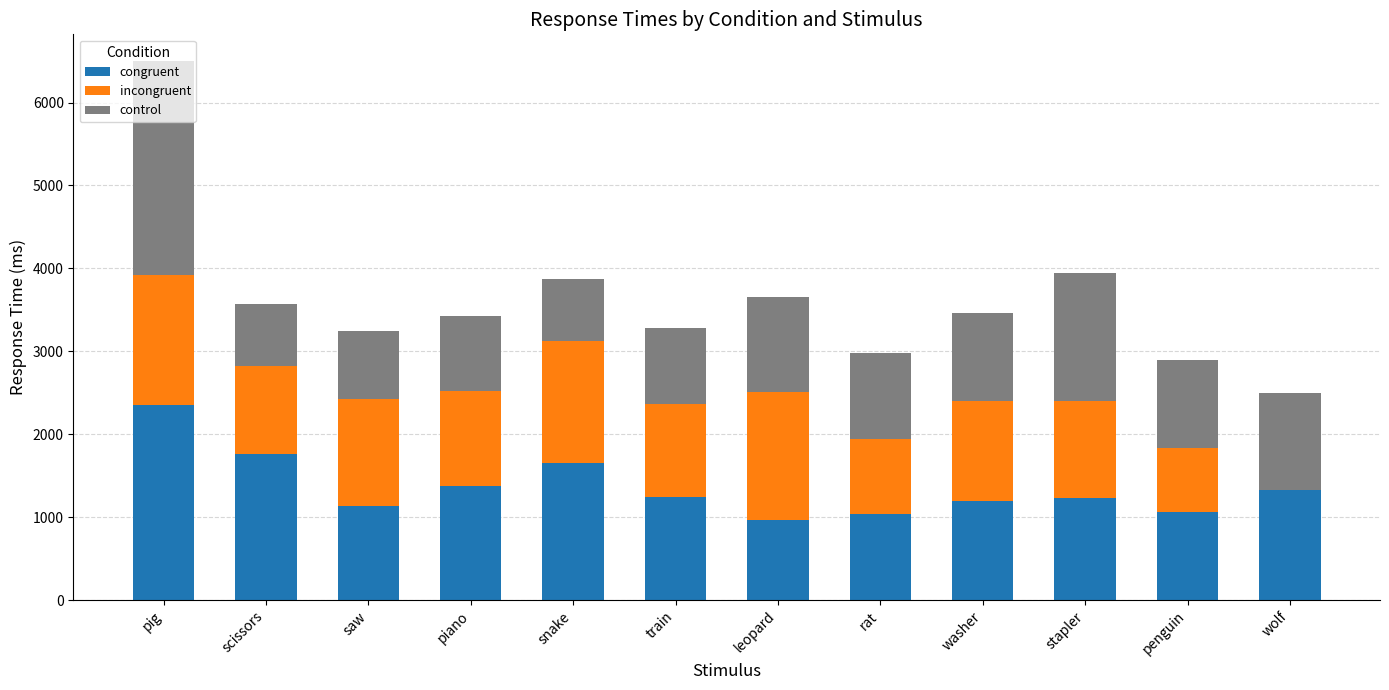

At which category is the sum across all series the highest?

pig